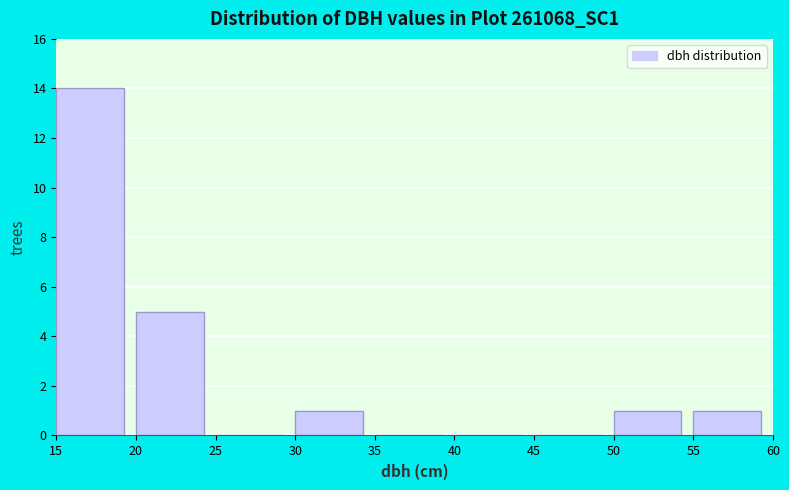

Reading left to right, transcribe this chart: for each bar, give the range it covers on the x-axis and its height. The values are not printed on the chart, so give them approximately, as read against the axis.

15 to 20: 14
20 to 25: 5
25 to 30: 0
30 to 35: 1
35 to 40: 0
40 to 45: 0
45 to 50: 0
50 to 55: 1
55 to 60: 1